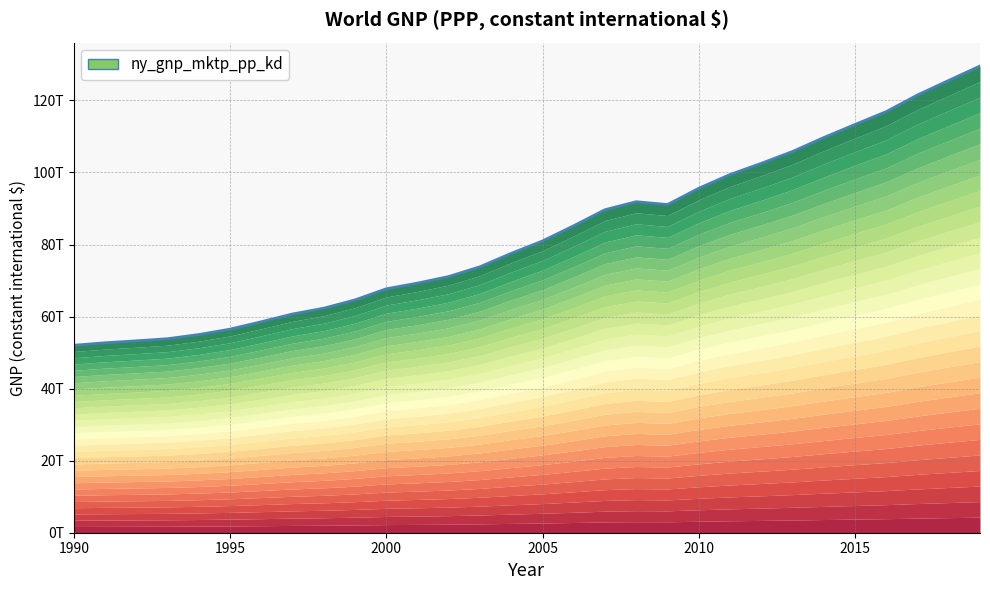

Reading left to right, extract all data points from this chart.

52034084187553.9	52719850861182.5	53261125936383.0	53850356691774.7	55002749048139.6	56500201786023.2	58558092370045.1	60711395053657.4	62319502312701.4	64620714807627.1	67709634230420.3	69282702306983.7	71115257144646.6	73824225615969.1	77548769859190.0	80978269752632.8	85216382066117.8	89663346719235.2	91880936990283.0	91087780555148.2	95601309250612.5	99424357685138.9	102528692988745.0	105813467590950.0	109684422189139.0	113317940921495.0	116887167709248.0	121508378591062.0	125552405829715.0	129551943896882.0